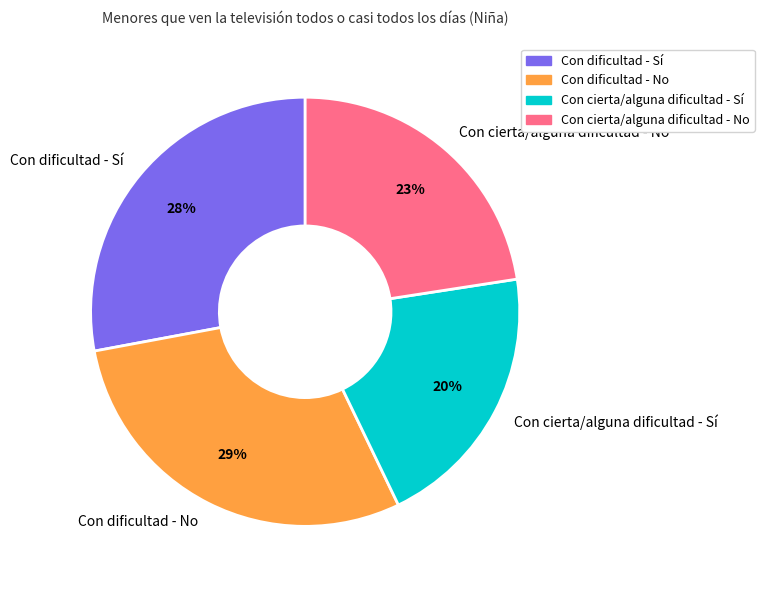

Rank the categories by value from highest to lowest.

Con dificultad - No, Con dificultad - Sí, Con cierta/alguna dificultad - No, Con cierta/alguna dificultad - Sí